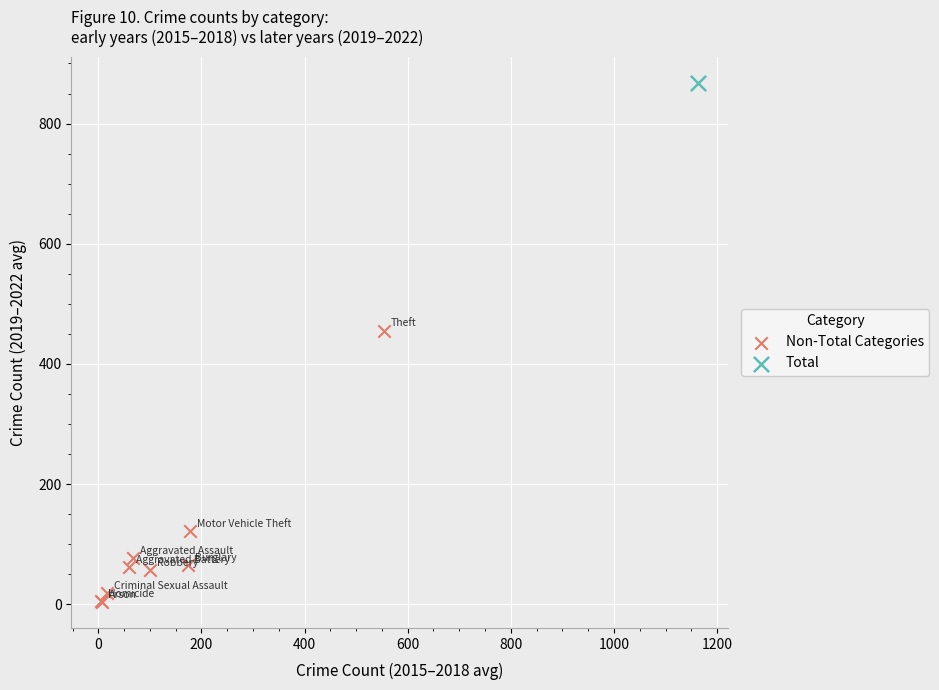

What are all the series names shown in the legend?

Non-Total Categories, Total